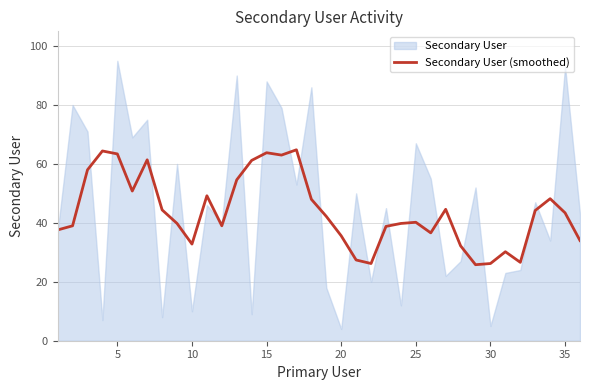

How many data points are less than 42?

18